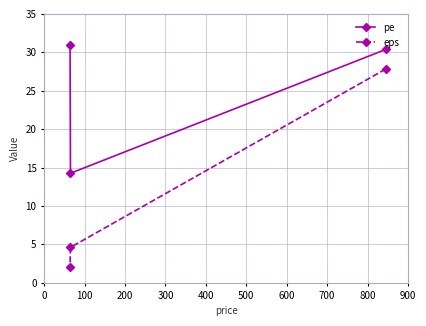

Which series has the largest total across all categories?

pe